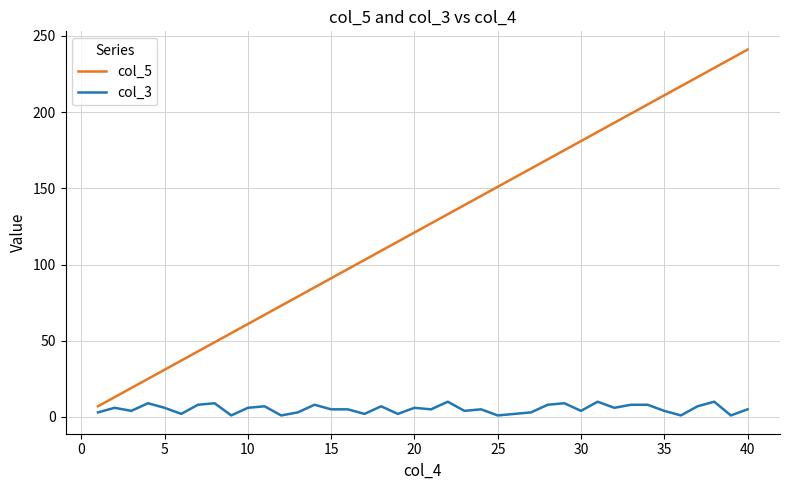

What is the sum of all col_5 values?

4960